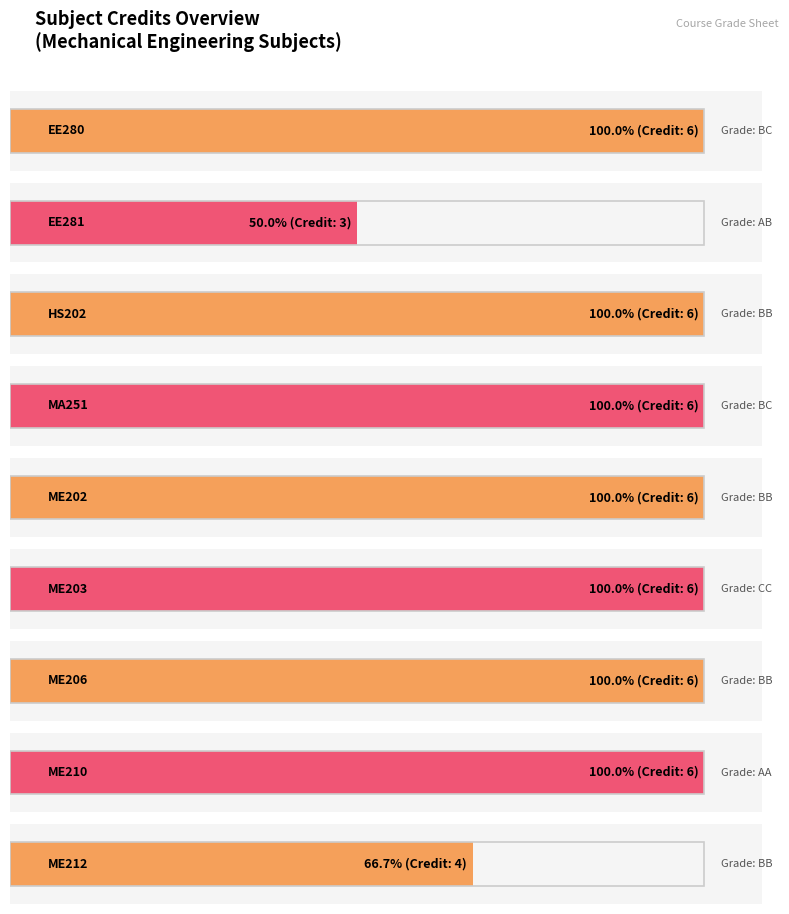

Which category has the highest value across all series?

EE280